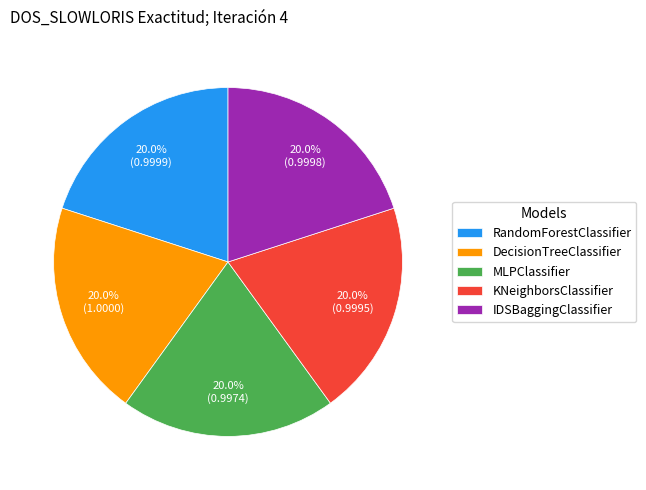

How much of the chart is everything except KNeighborsClassifier?

80.0%